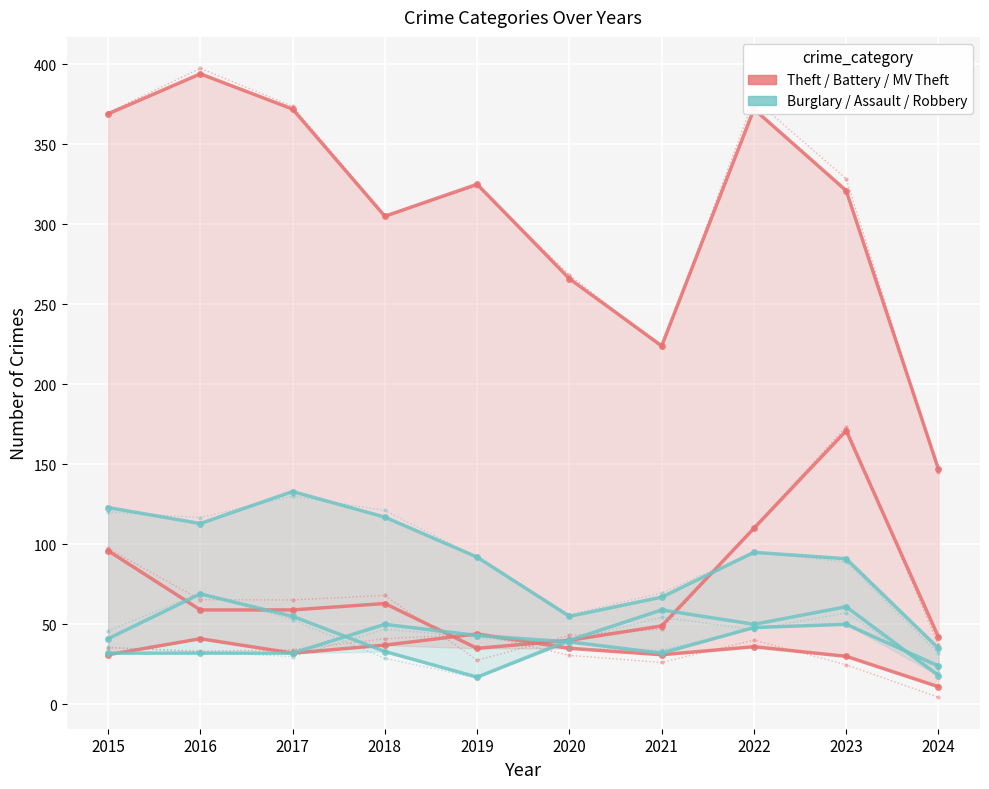

Rank the series by their average value, from highest to lowest.

Theft, Burglary